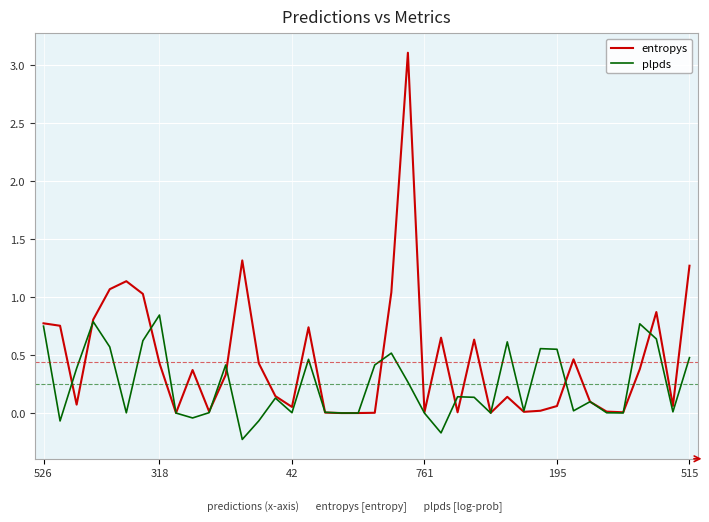

What is the greatest value displayed?

3.1